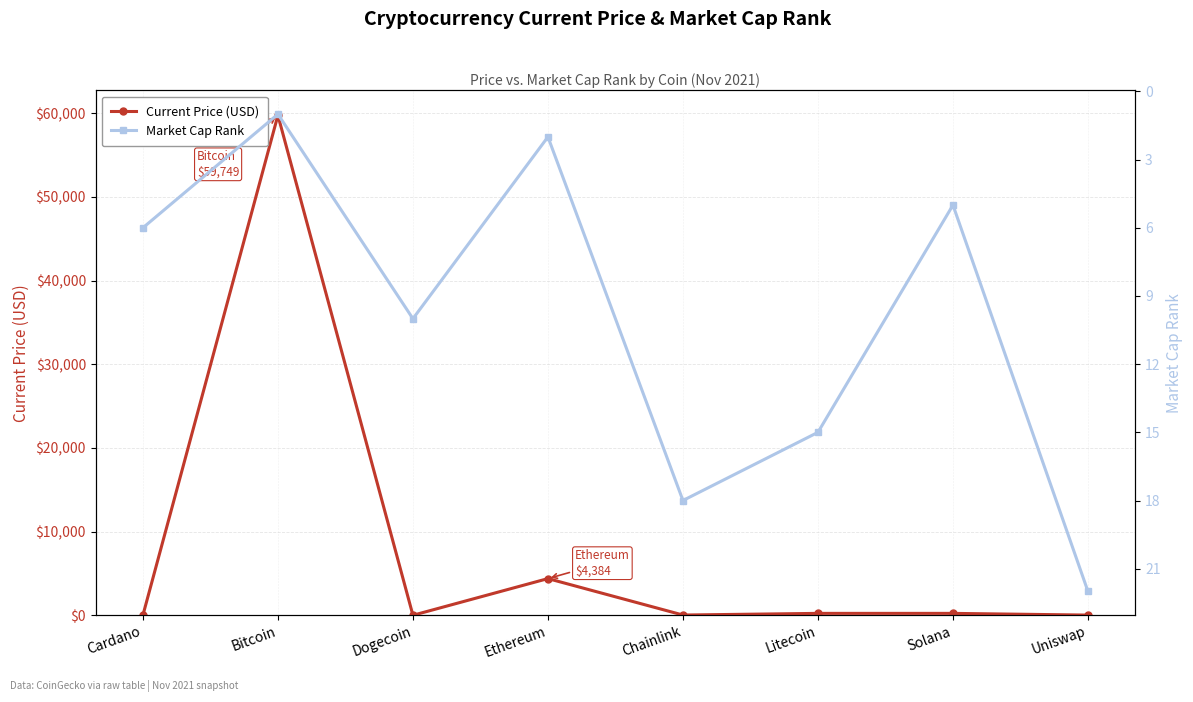

Is it true that Current Price (USD) equals 21.9 at Uniswap?

True